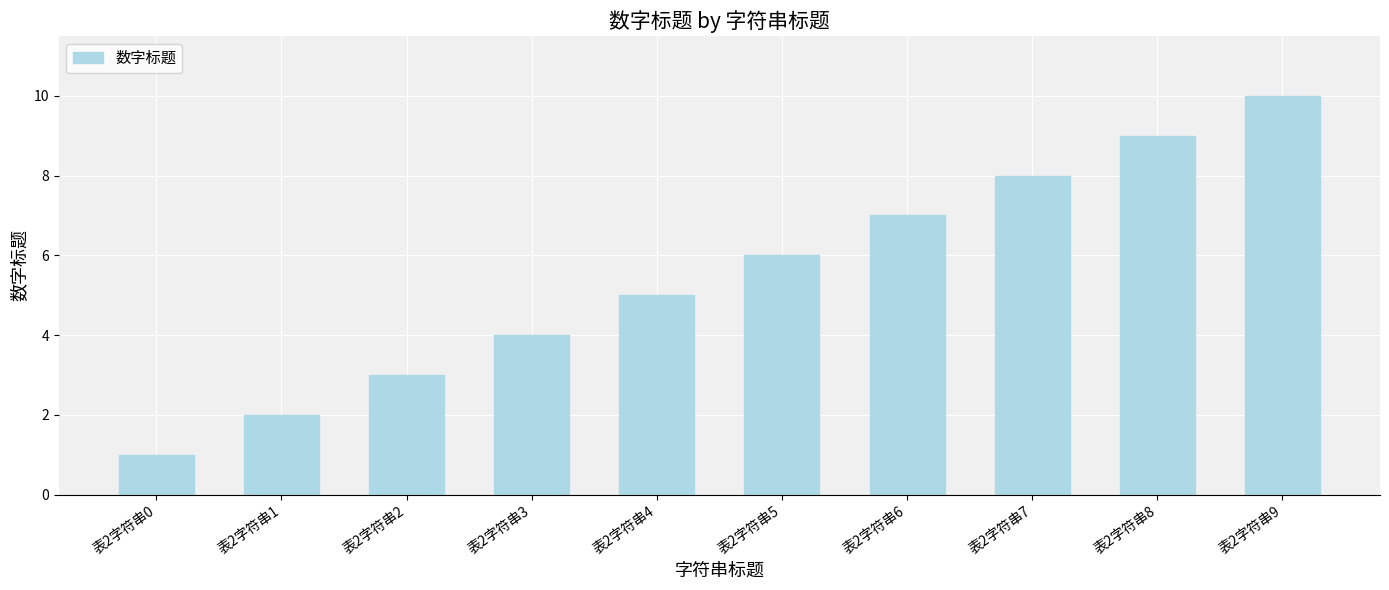

How many values are between 3 and 8?

6